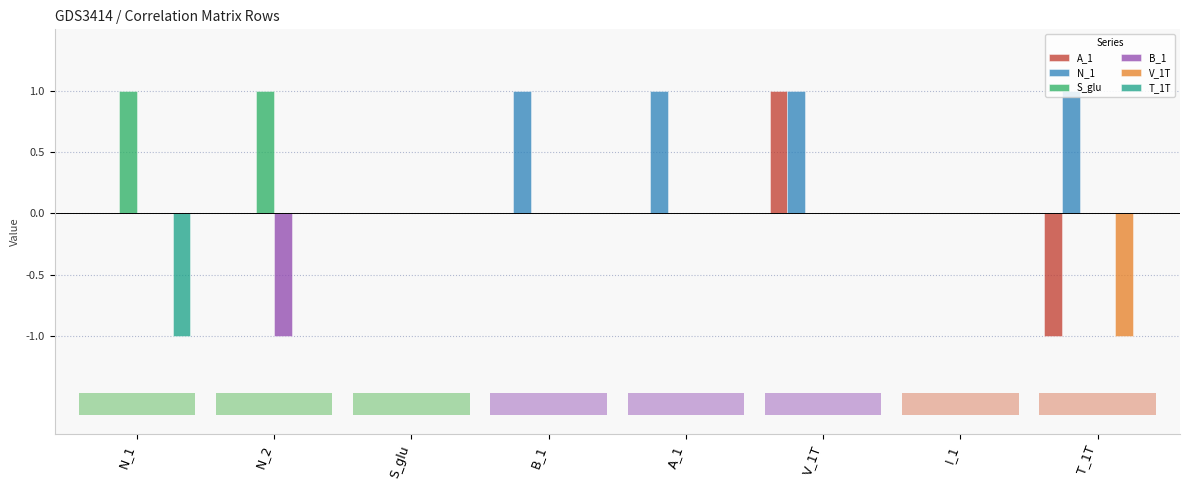

What position from the right is S_glu?

6